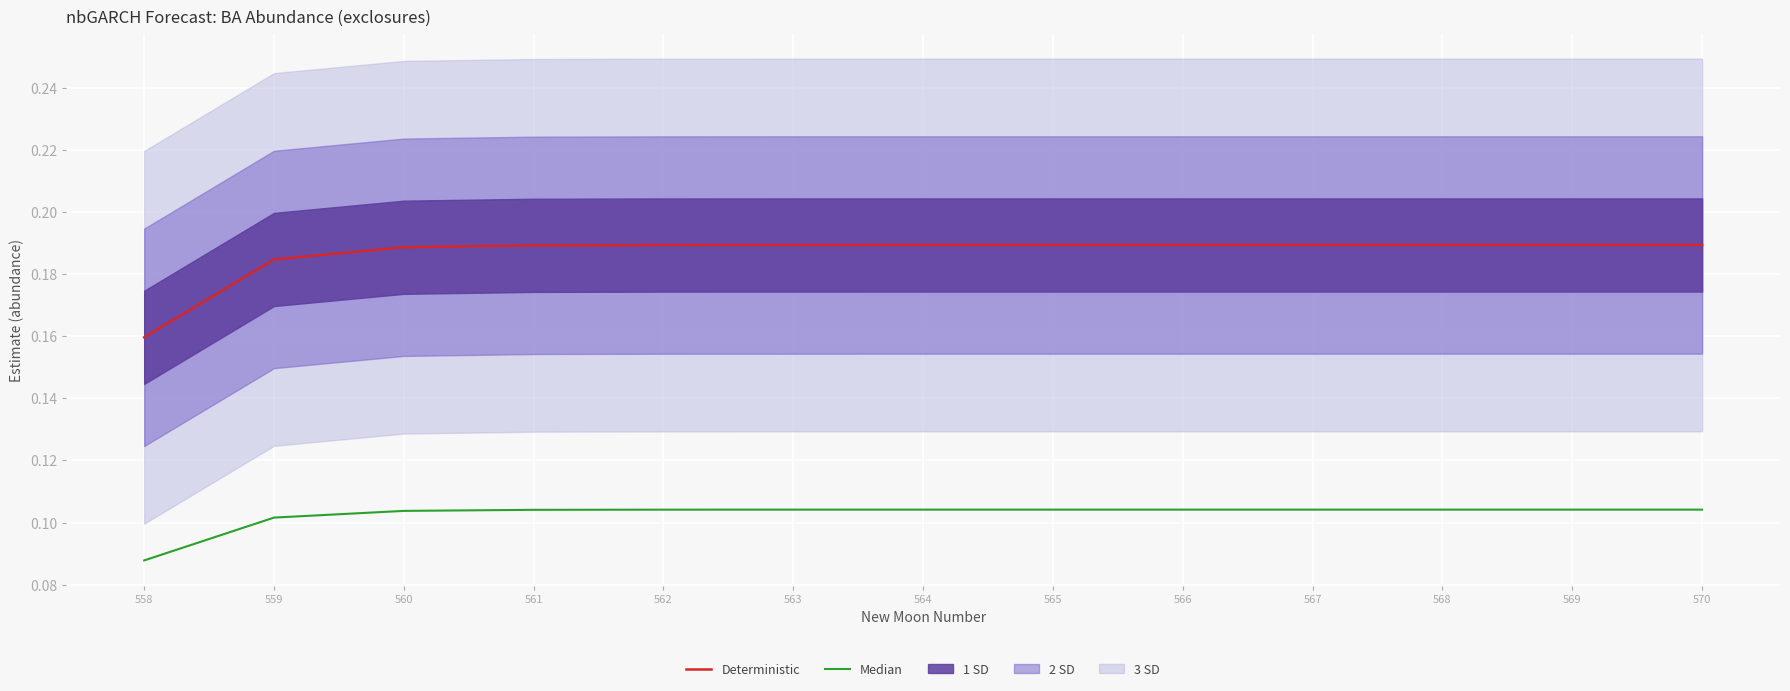

Read the Median value at 562.

0.1